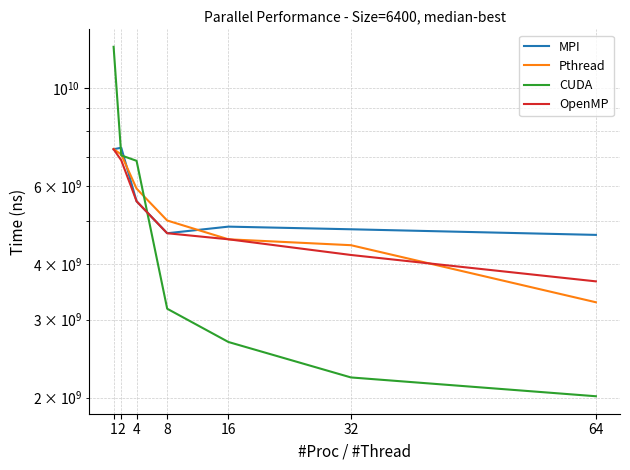

What is the total value across all series at 32?

15633842436